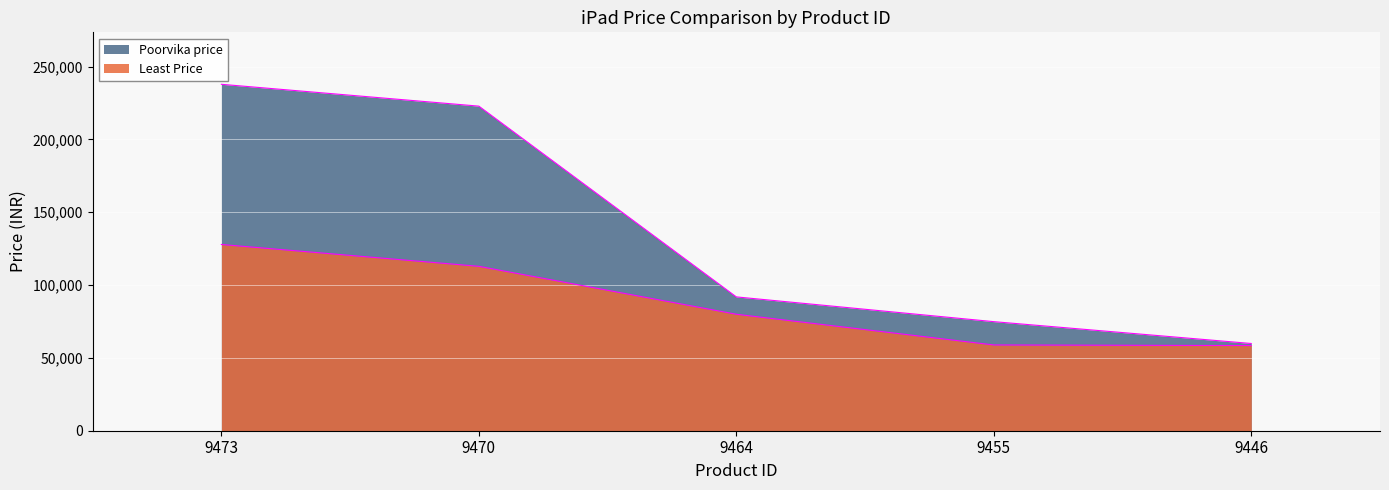

Does the chart display data point markers on the line(s)?

No